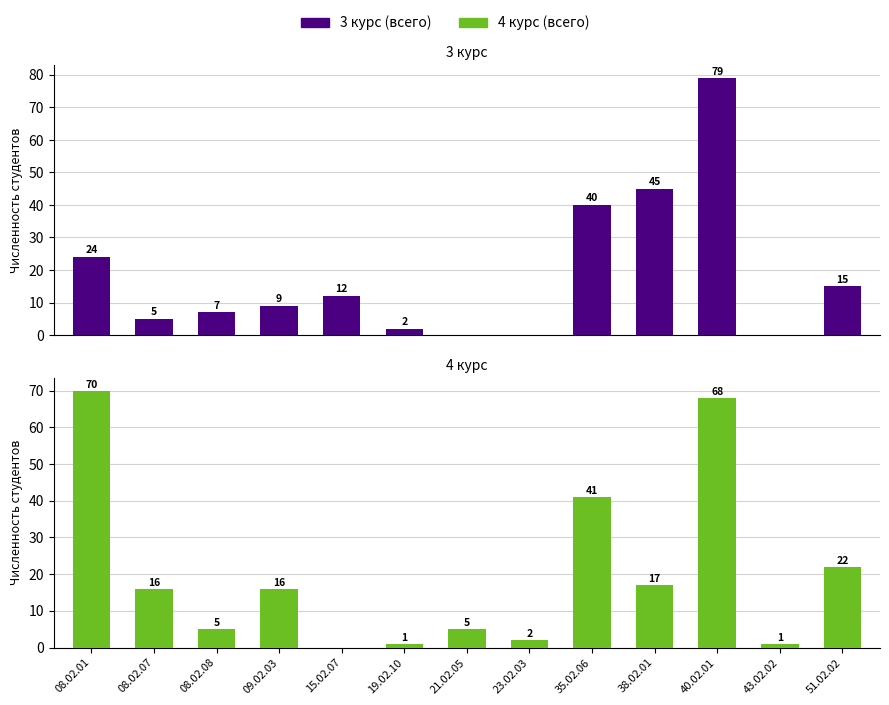

Does the chart contain stacked bars?

No